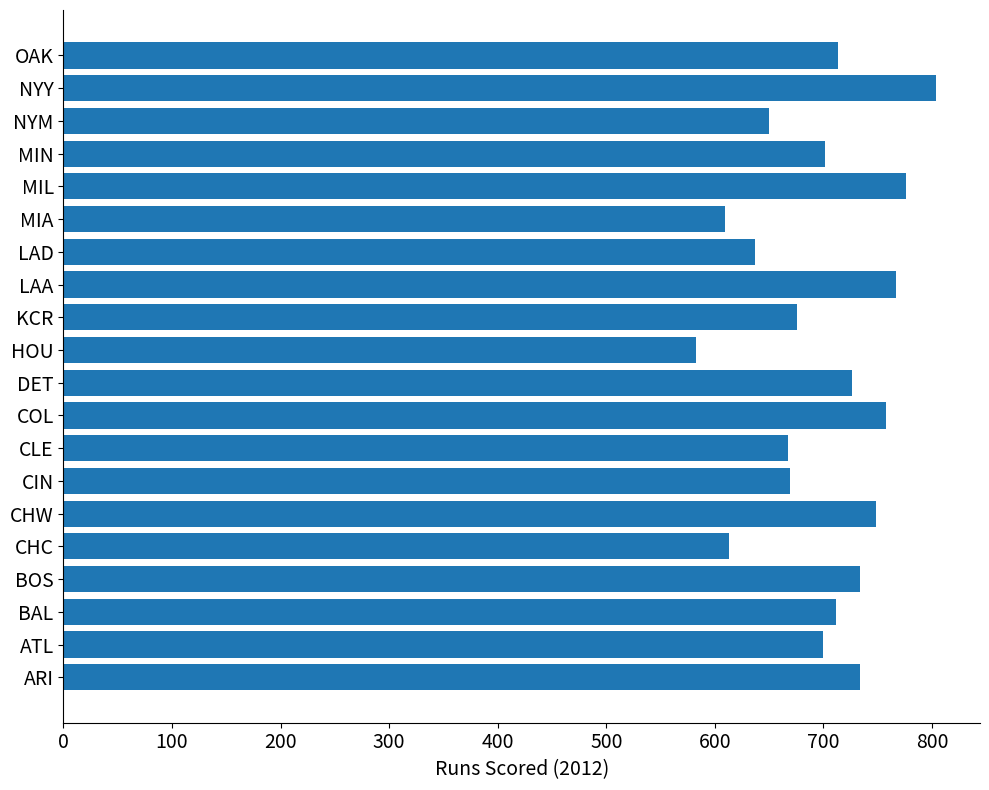

Approximately how many times larger is the value at MIA compared to LAA?

0.8